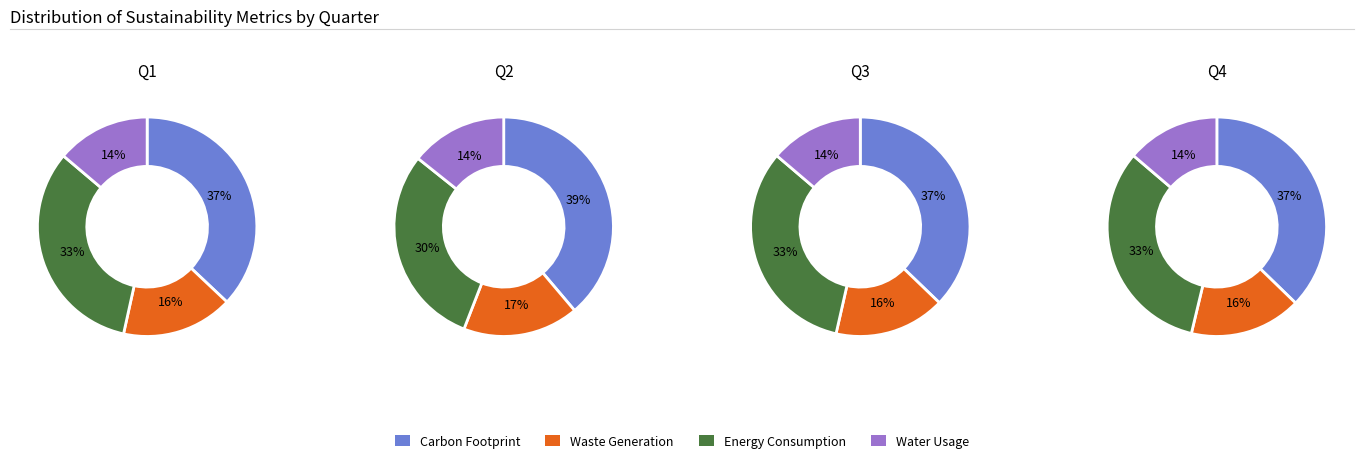

Do value_2 and value_1 together represent more than half of the pie?

No